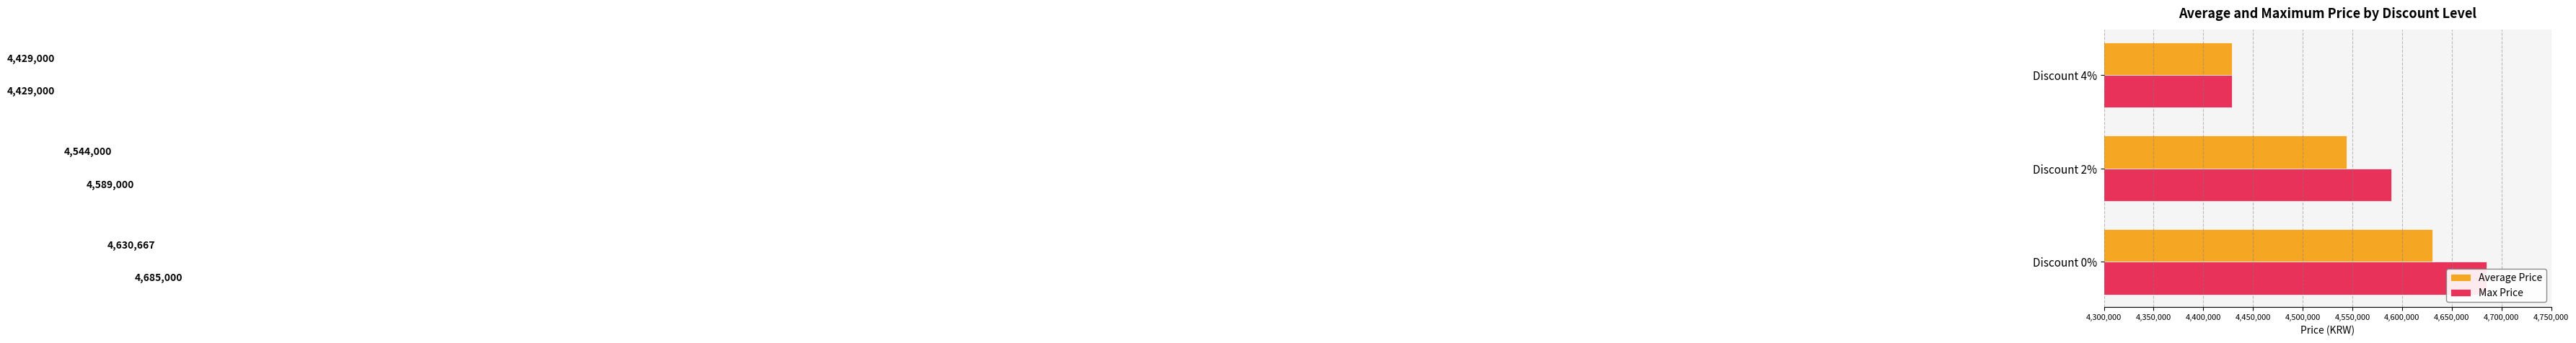

Count the Max Price values in the range 4429000 to 4685000.

3